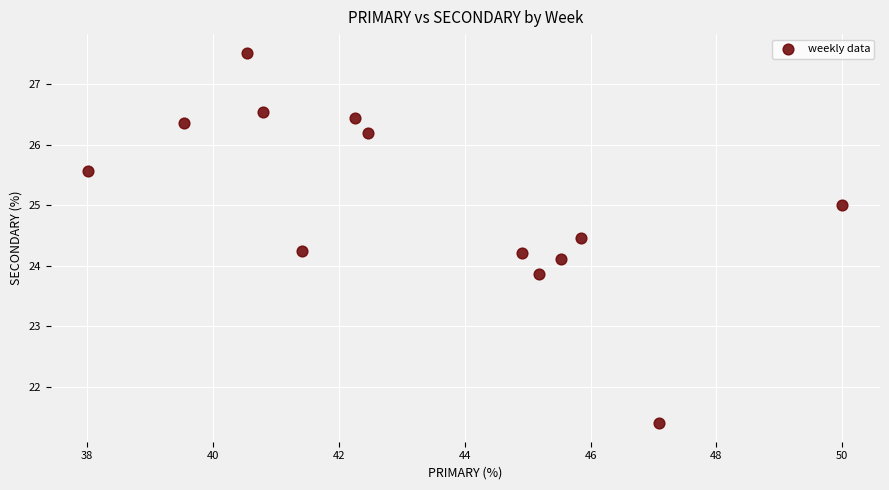

What is the range of X values (max minus min)?

12.0